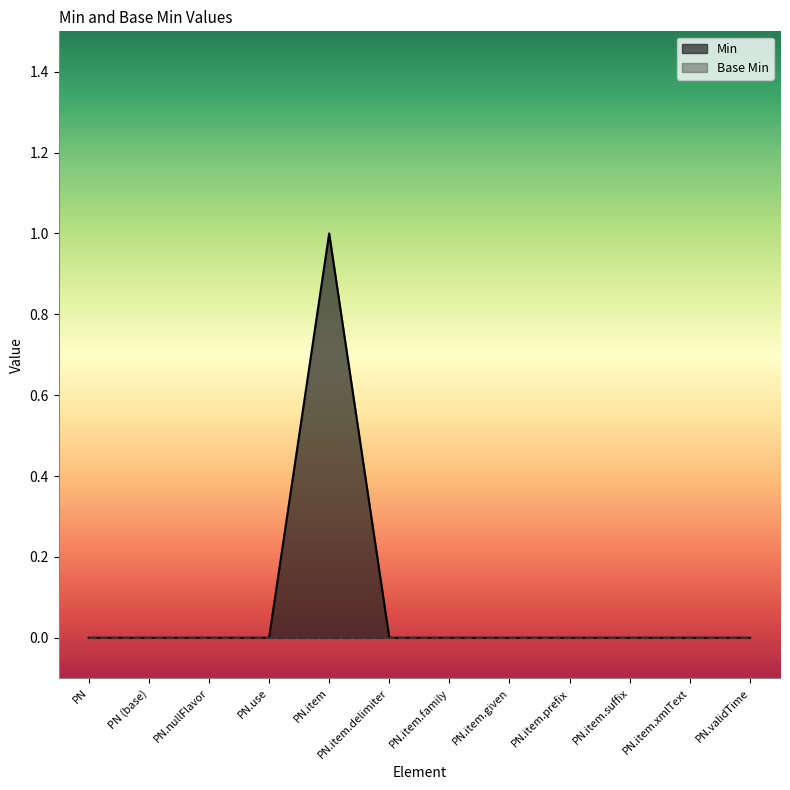

Reading right to left, what are all the values shown in this chart?

0	0	0	0	0	0	0	1	0	0	0	0